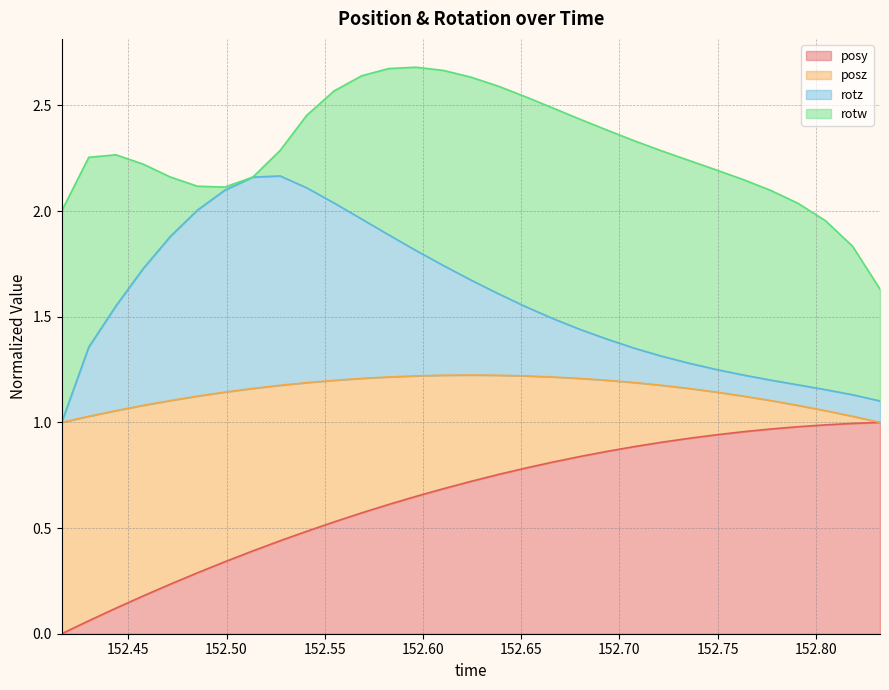

What are all the series names shown in the legend?

posy, posz, rotz, rotw